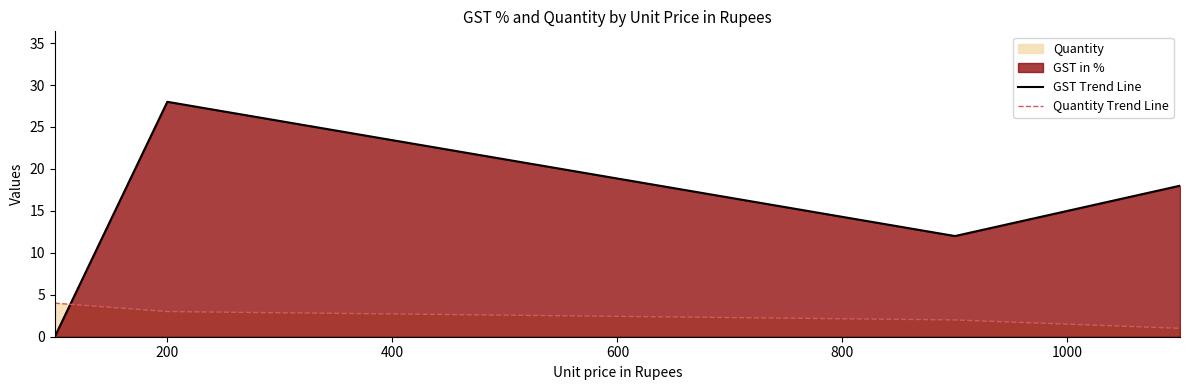

How many intersections are there between Quantity Trend Line and GST Trend Line?

1